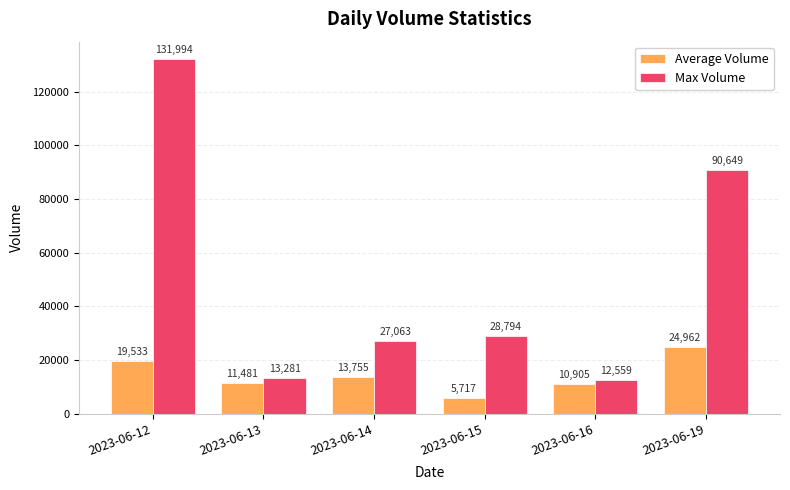

Rank the series at 2023-06-14 from lowest to highest value.

Average Volume, Max Volume